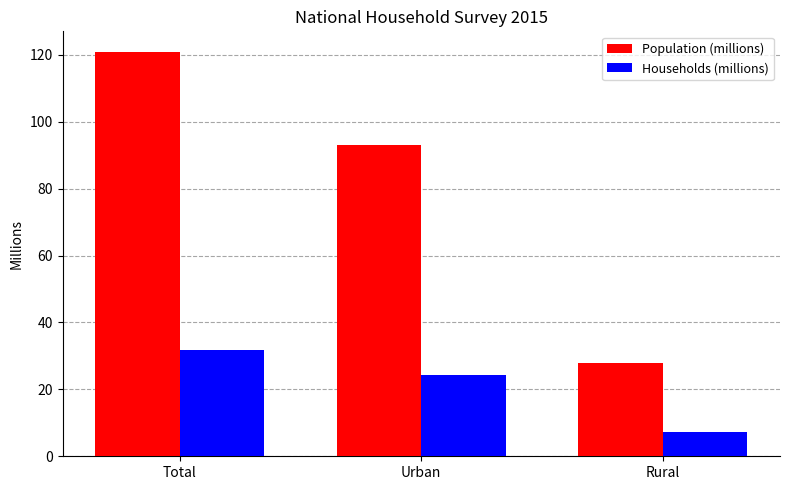

Where is Population (millions) nearest to the value 74?

Urban